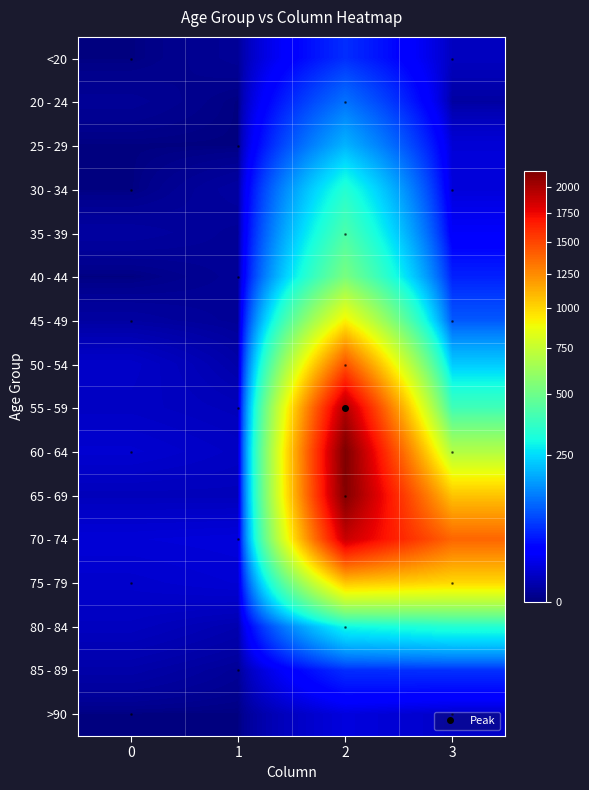

What is the total value across all series at 3?

5357